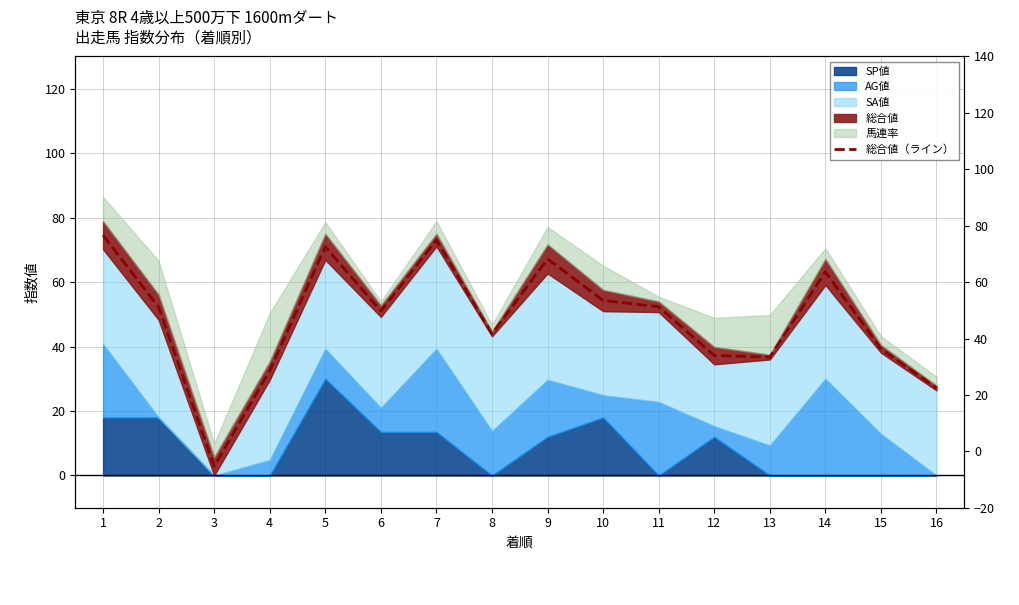

How many interior local peaks (higher than both neighbors) does the data have?

4